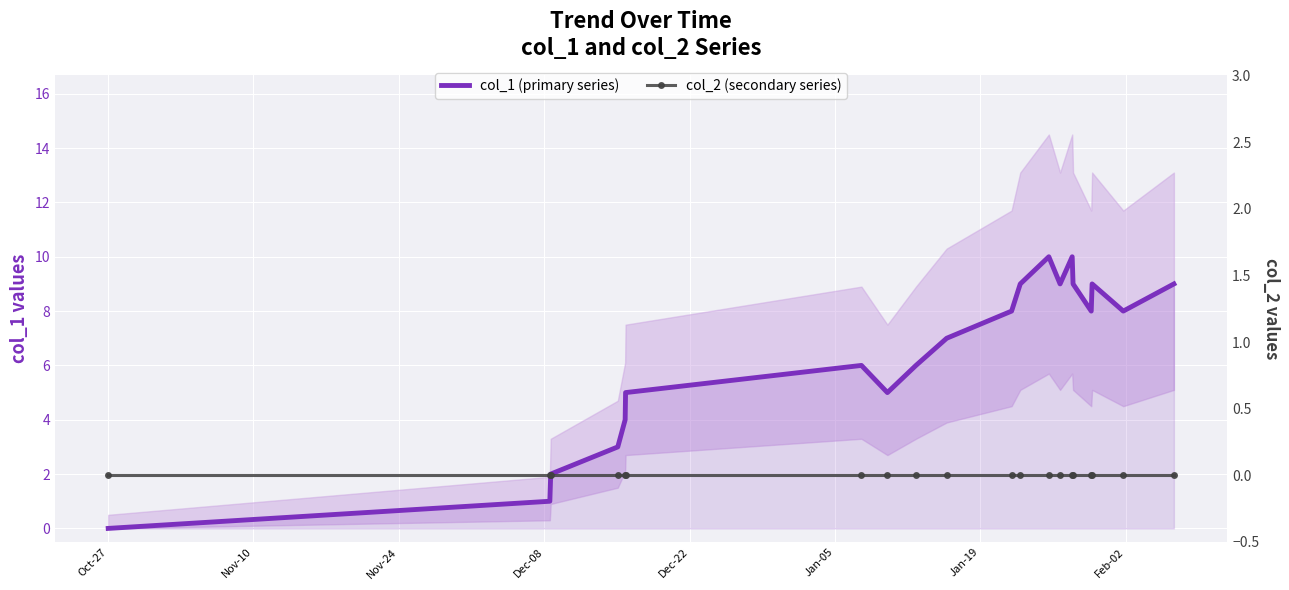

Rank the series by their maximum value, from lowest to highest.

col_2 (secondary series), col_1 (primary series)